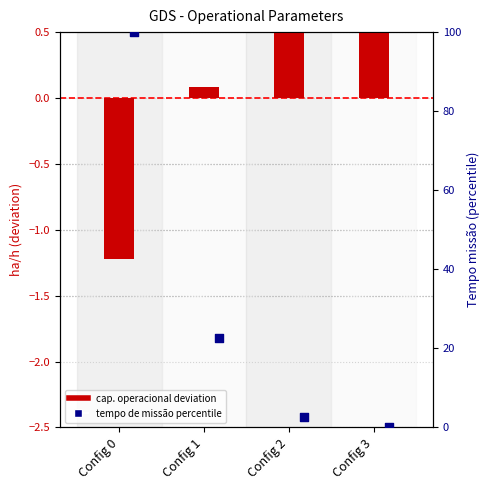

Which series contains the lowest Y value?

Capacidade operacional (deviation)